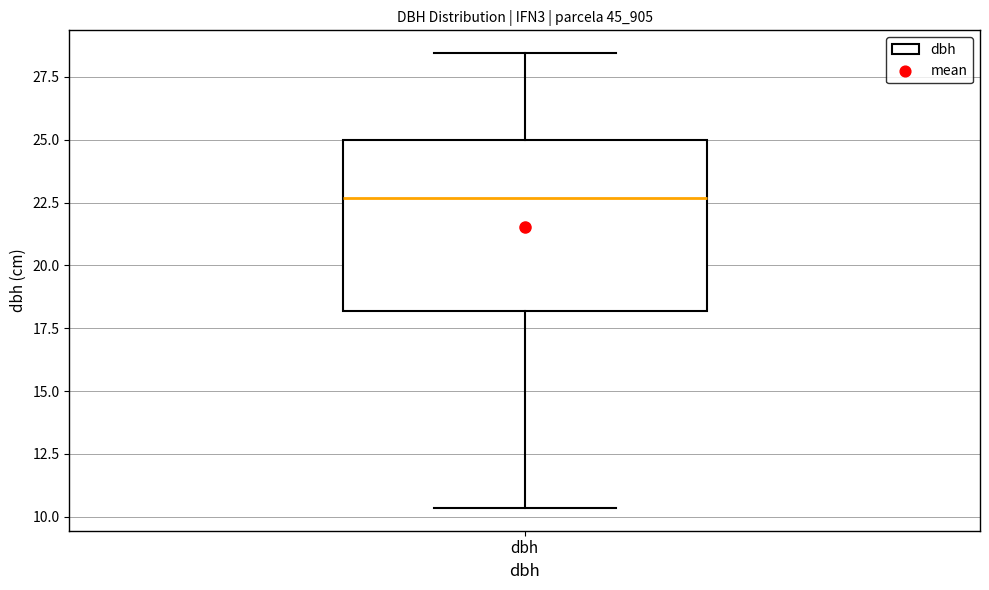

Where does the median line of the box for dbh sit on the y-axis? The values are not printed on the chart, so give them approximately, as read against the axis.

22.5